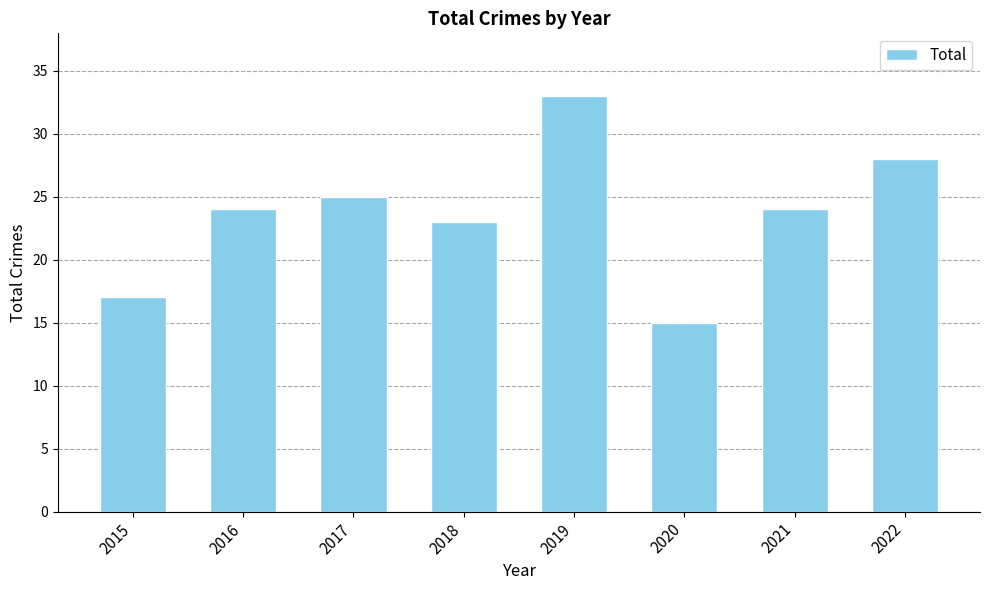

What is the value of the 3rd bar from the left?

25